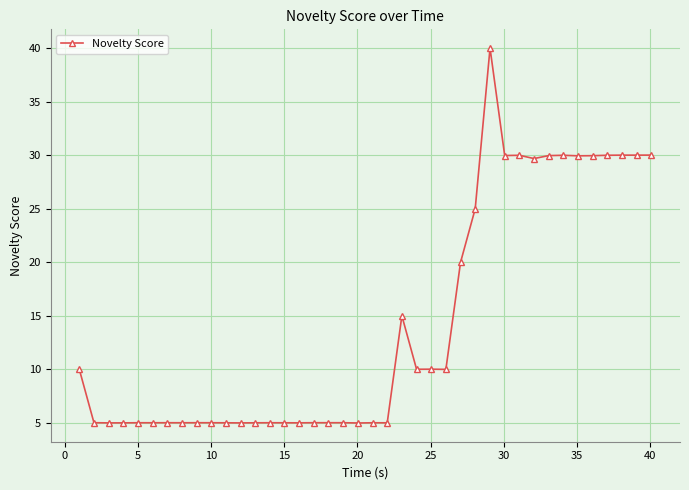

What is the sum of all values?

574.2